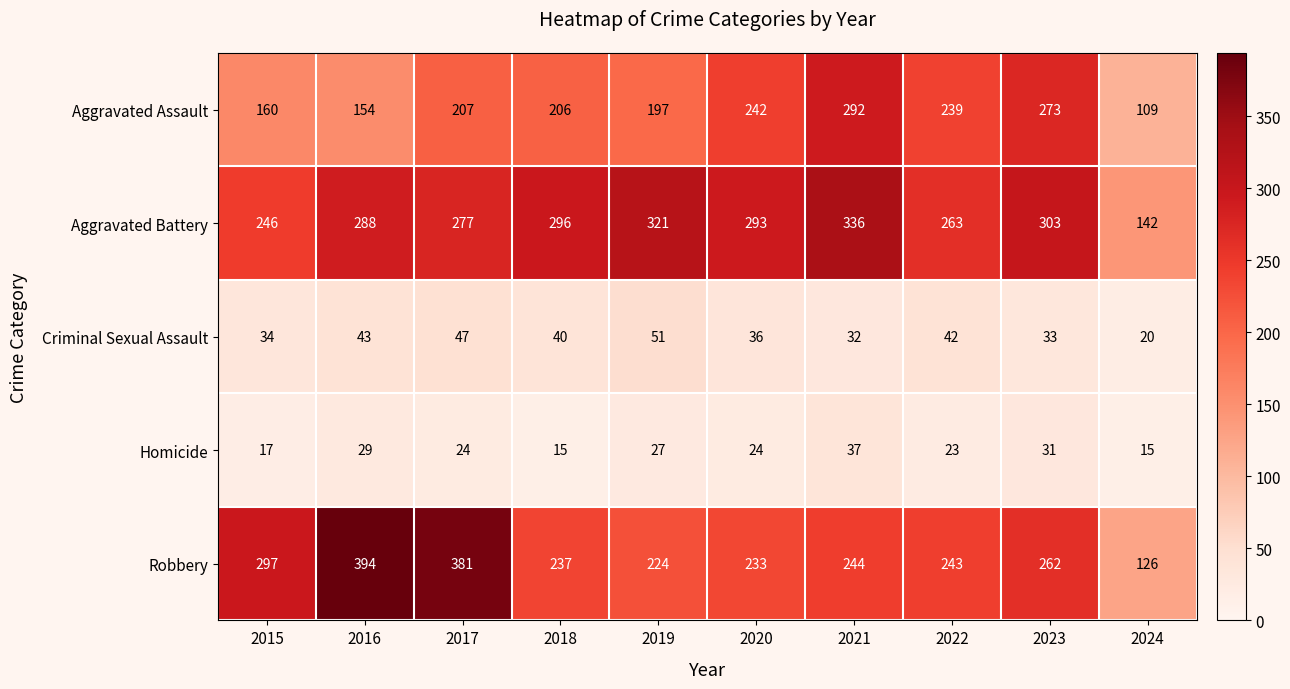

The Aggravated Battery series shows 169 at 2016. True or false?

False